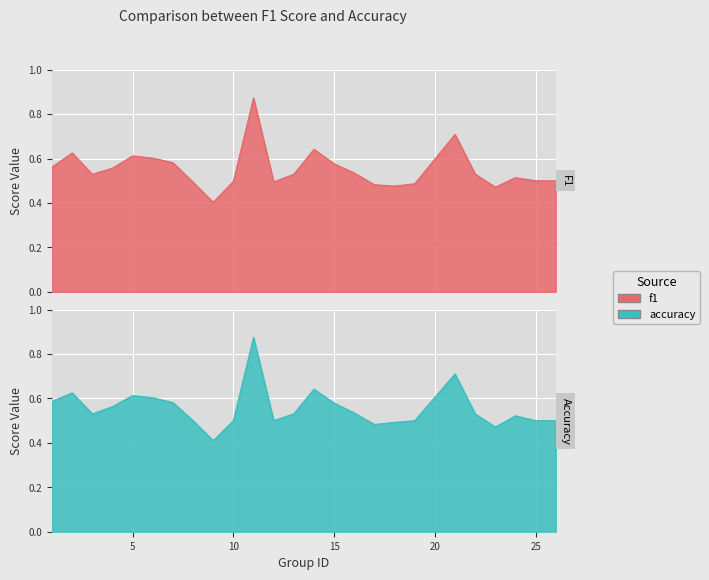

What is the average value of the accuracy series?

0.6